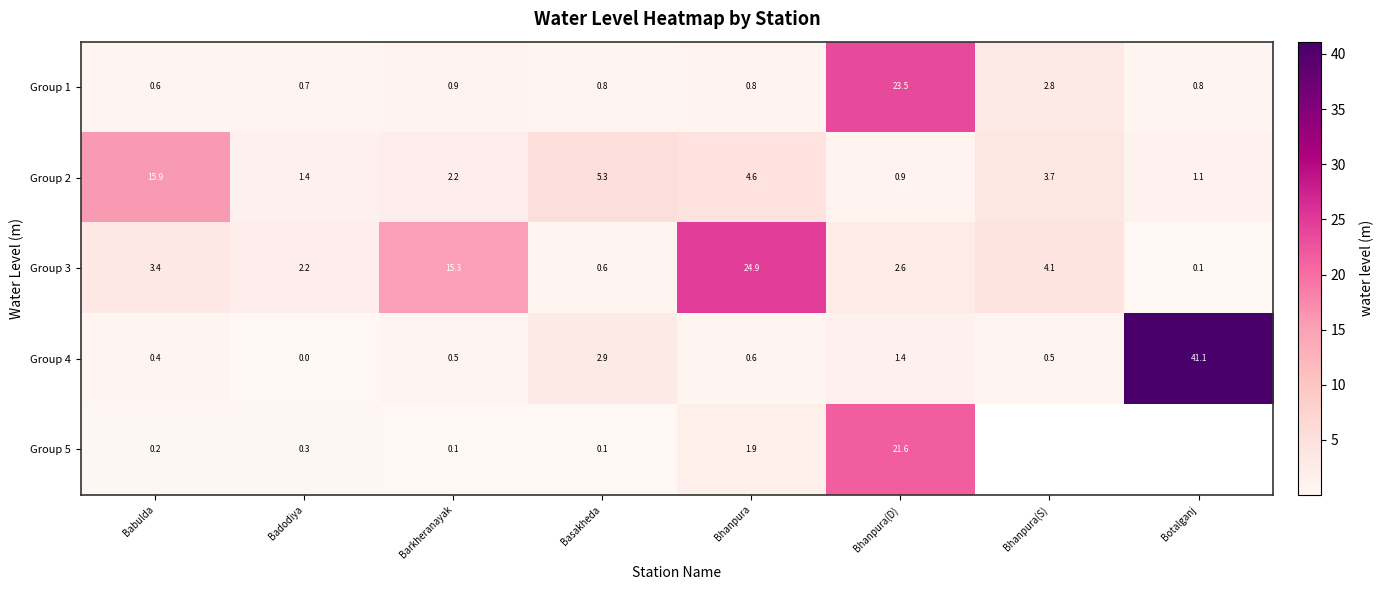

What is the approximate value of Group 1 at Badodiya?

0.7